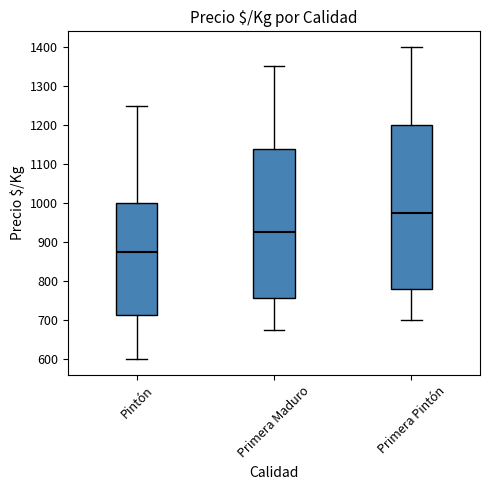

Reading left to right, read every box against the y-axis: the position of its median line, the range the box covers, and the ends of its whiskers. The values are not printed on the chart, so give them approximately, as read against the axis.

Pintón: median 880, box 710 to 1000, whiskers 600 to 1250
Primera Maduro: median 930, box 760 to 1140, whiskers 680 to 1350
Primera Pintón: median 980, box 780 to 1200, whiskers 700 to 1400